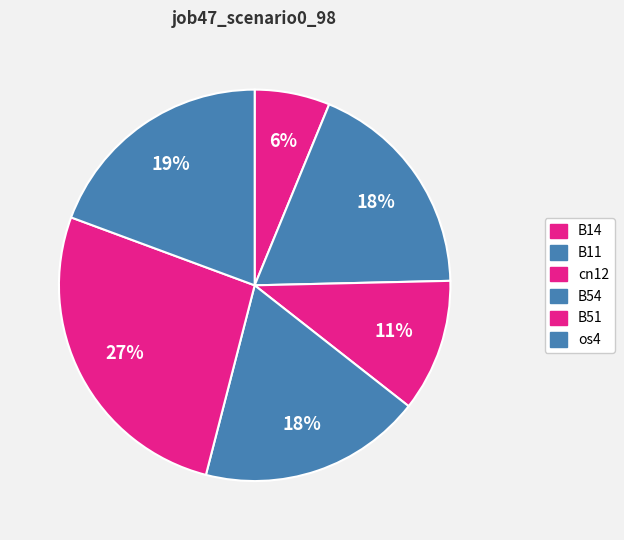

Does any single category account for the majority?

No